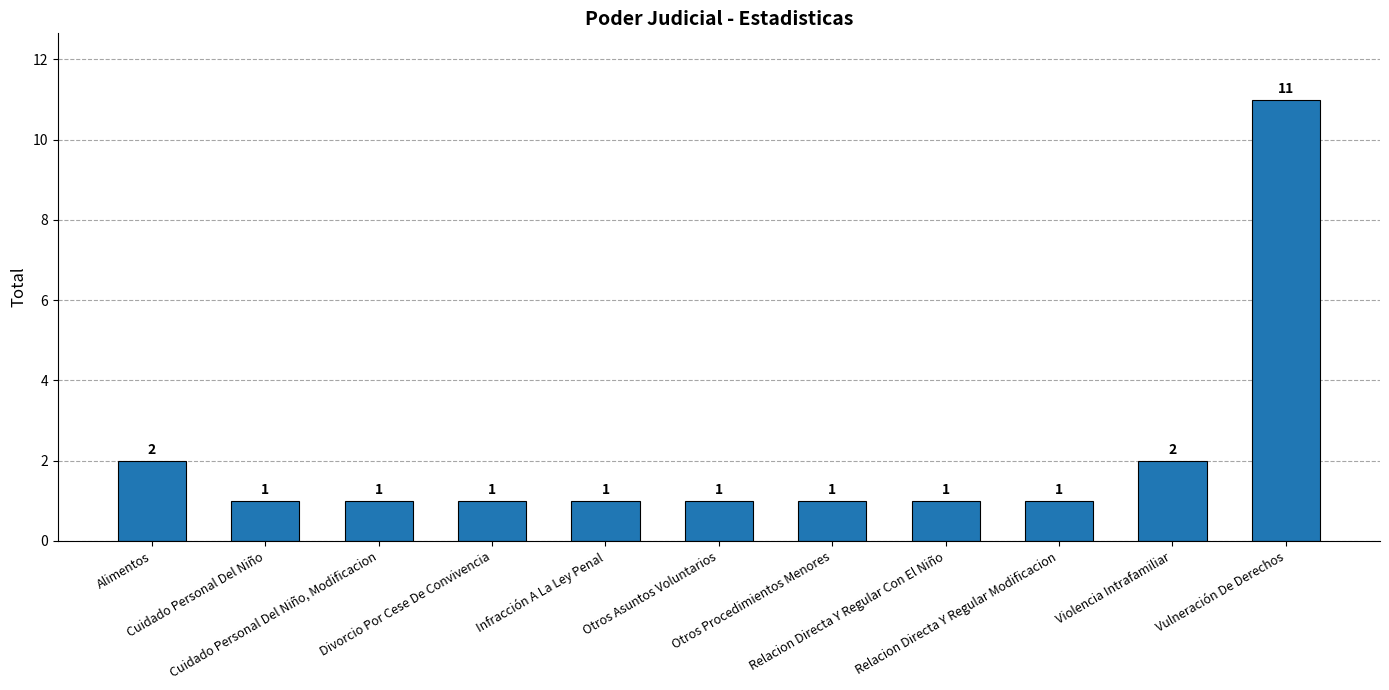

Which label corresponds to the largest value in the chart?

Vulneración De Derechos